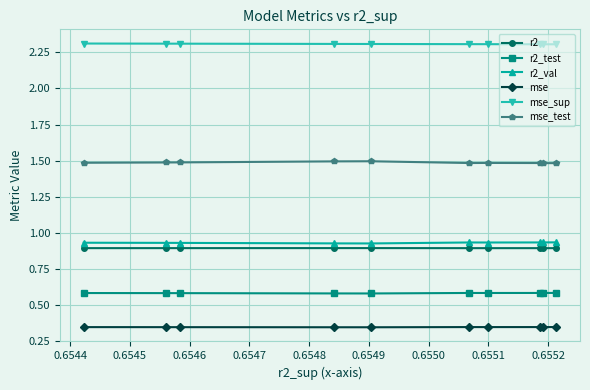

True or false: mse_test and r2_test intersect in this chart.

False